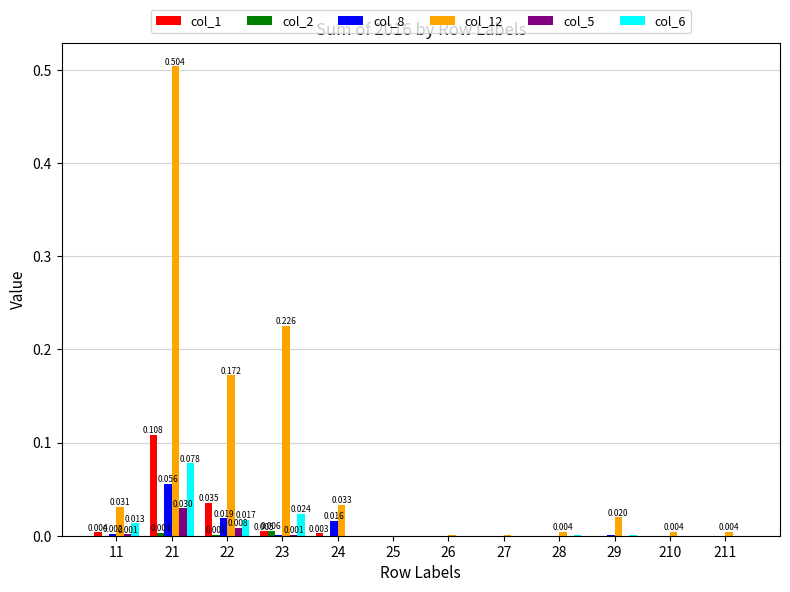

Which series has the widest spread of values?

col_12